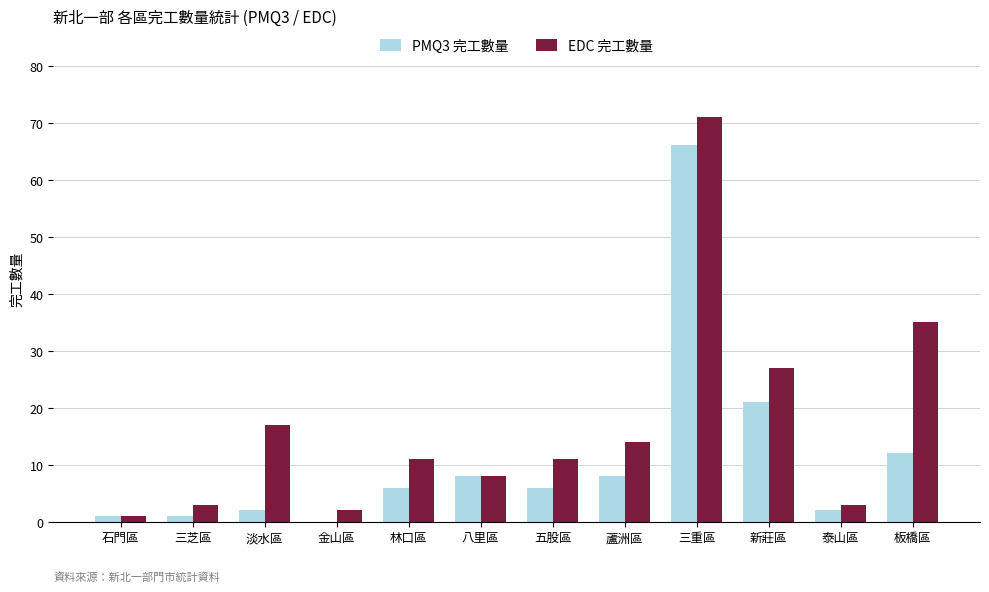

How many groups of bars are there?

12